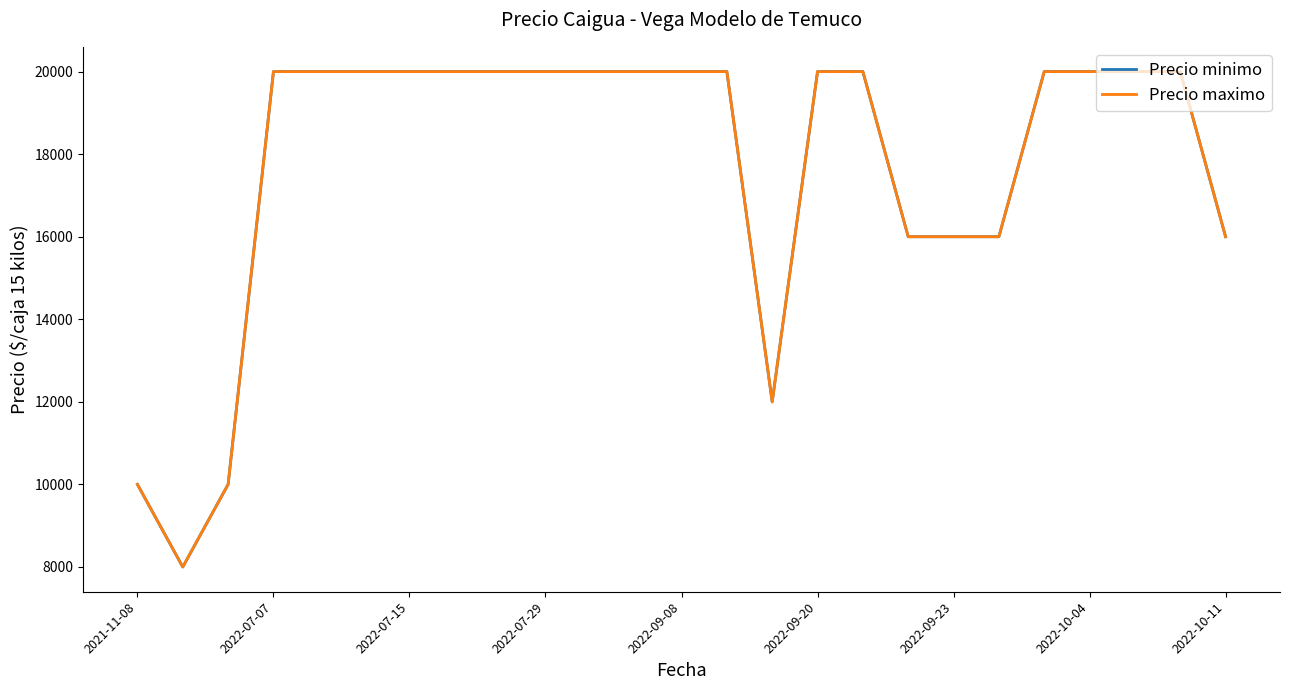

True or false: Precio minimo and Precio maximo cross at least once.

False